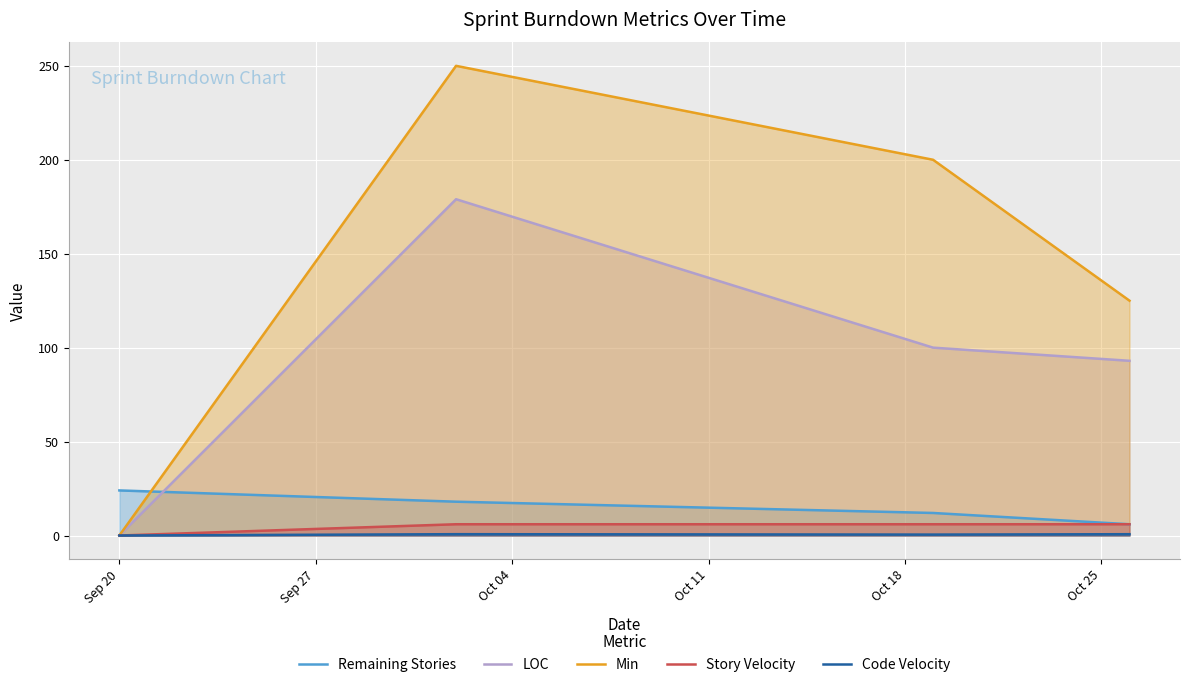

Which series has the largest total across all categories?

Min